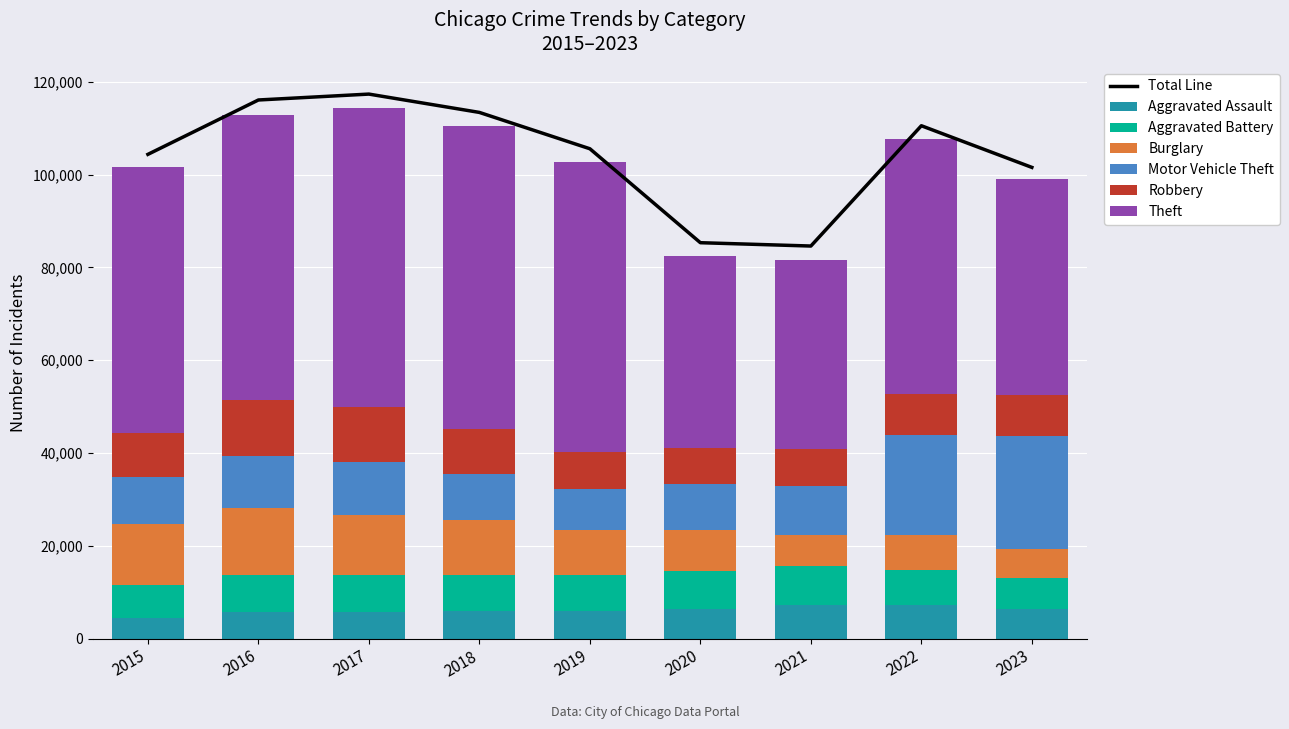

What is the total value across all series at 2020?

82479